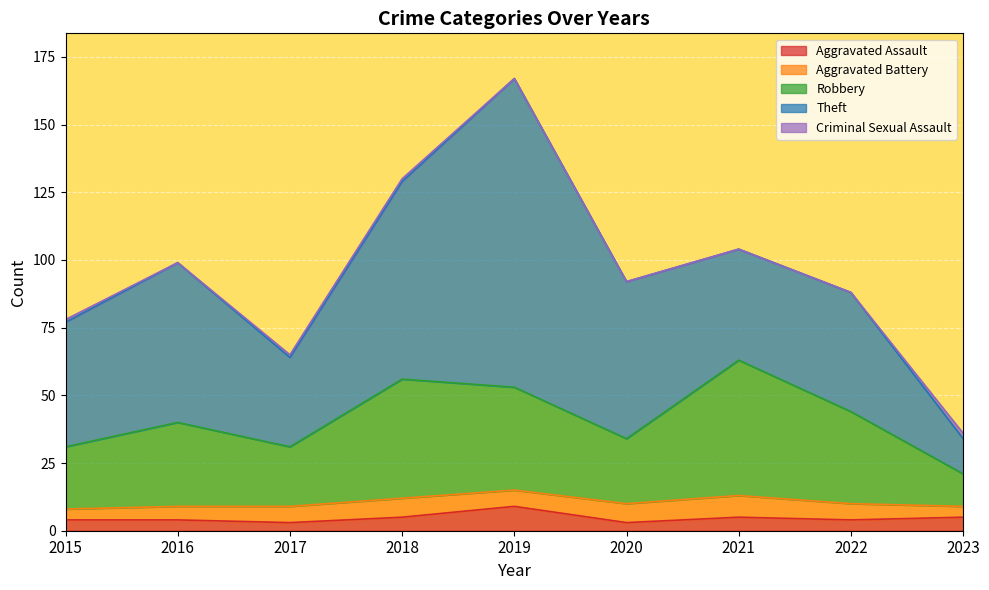

What is the difference between the maximum and second lowest values in the Aggravated Assault series?

6